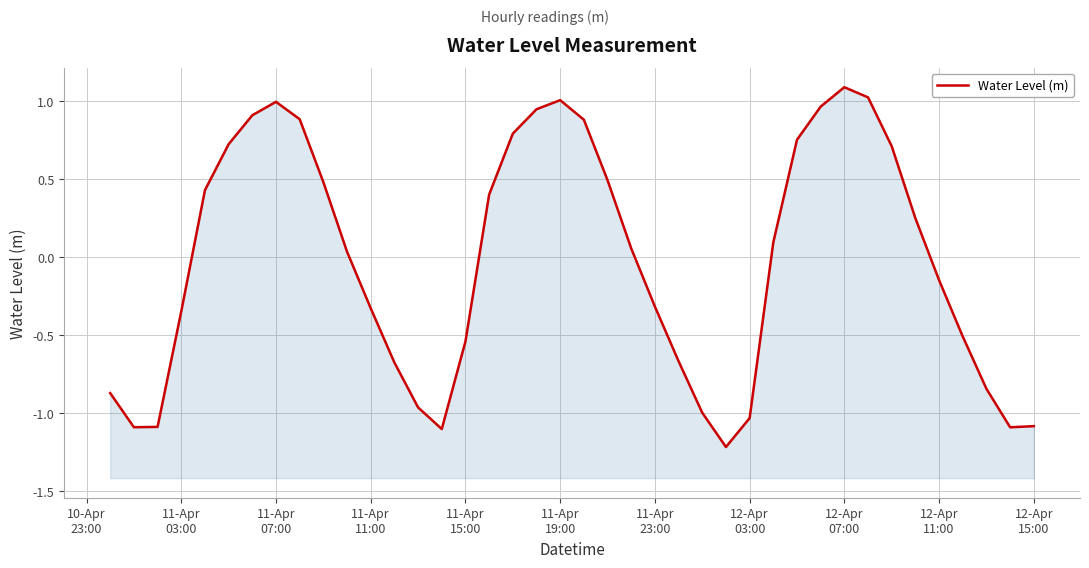

How many lines are shown in the chart?

1